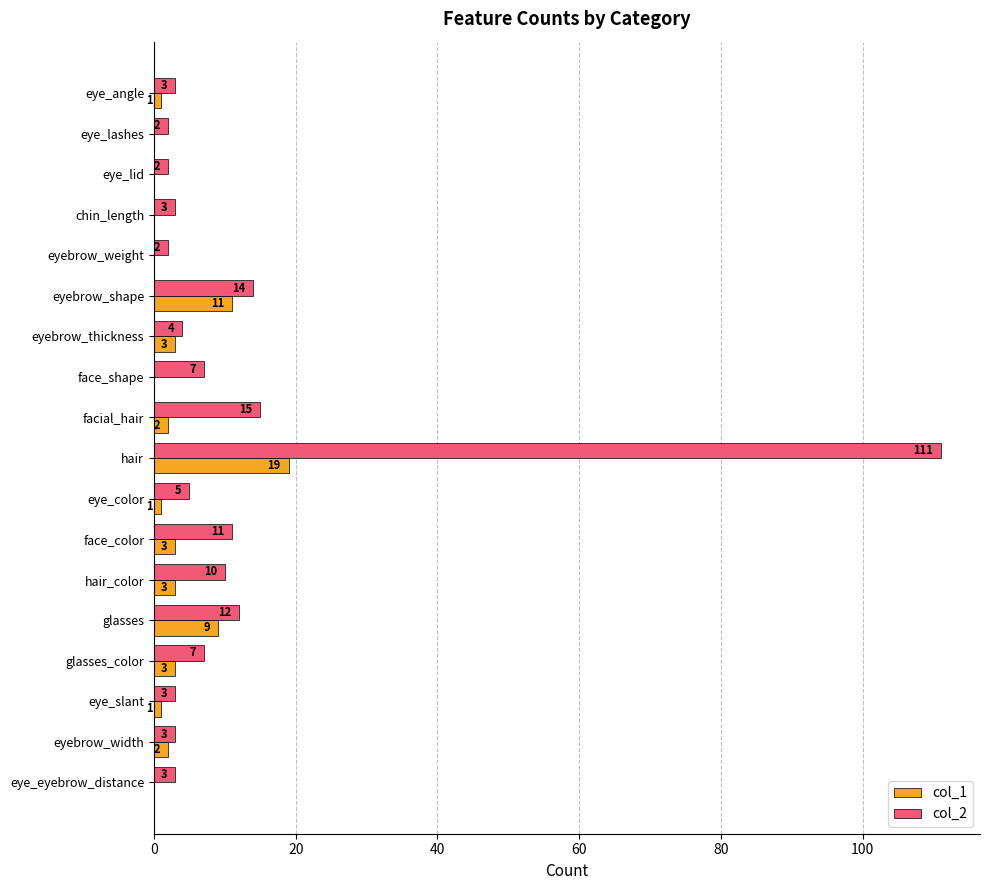

The value of col_1 at eye_eyebrow_distance is 0. True or false?

True